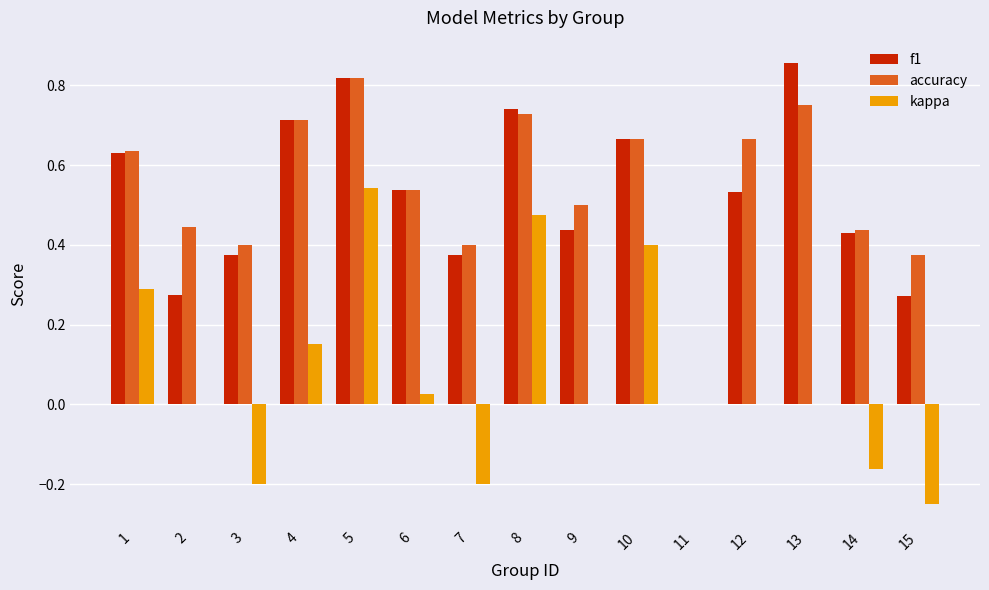

Are the bars grouped side by side (vs. stacked)?

Yes